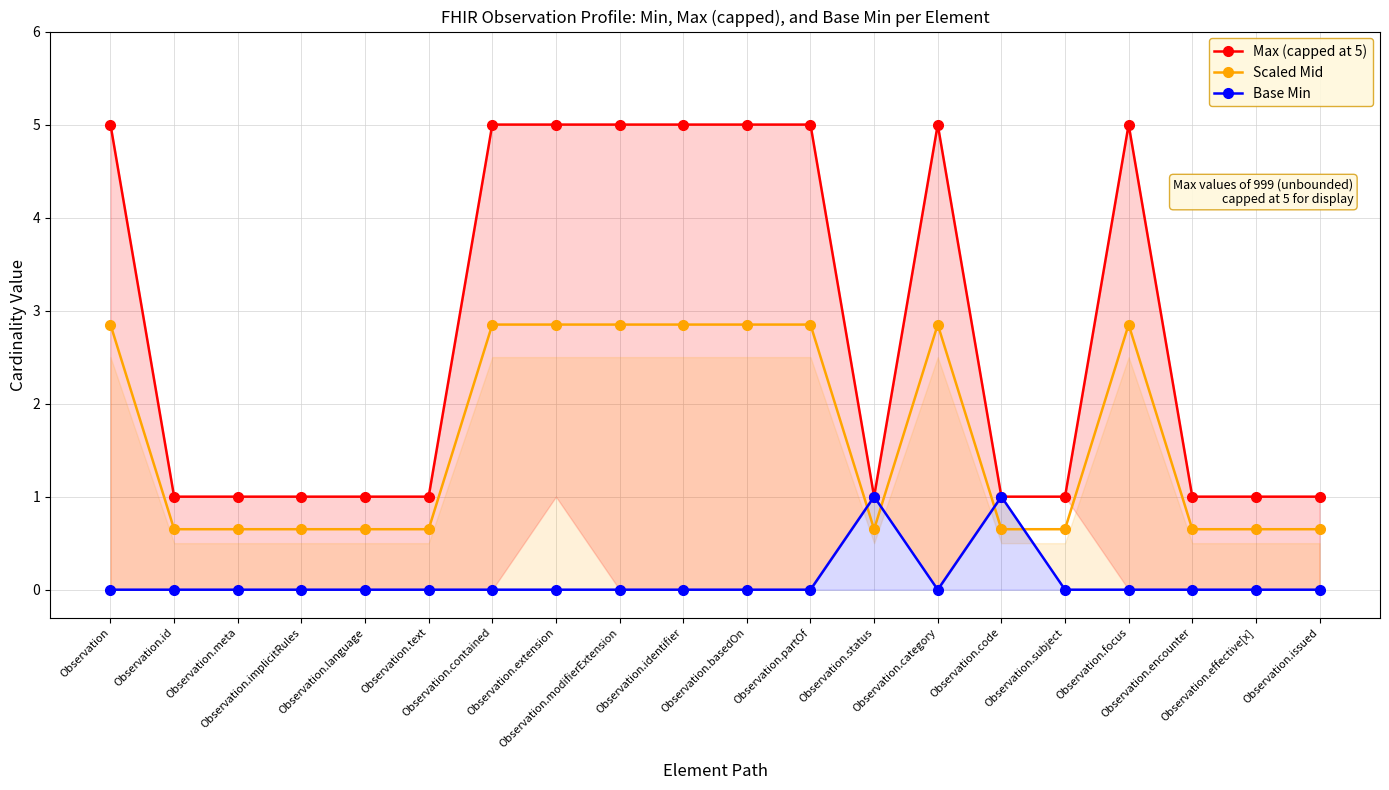

The Max (capped at 5) series shows 5.0 at Observation. True or false?

True